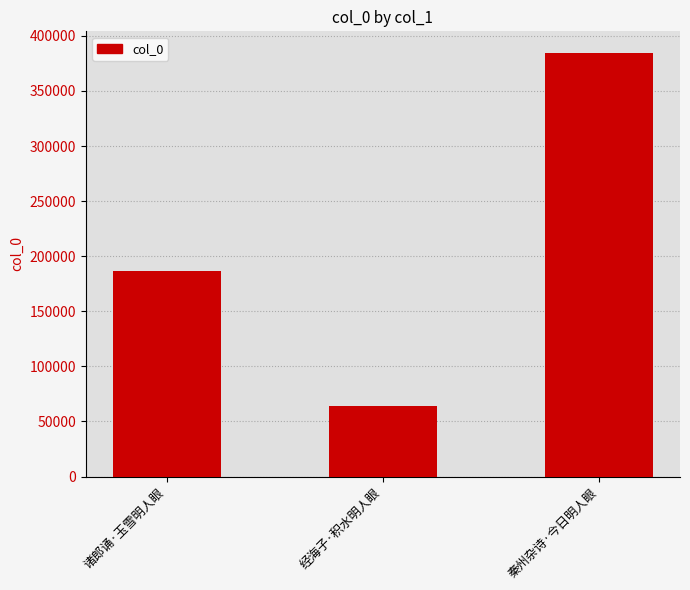

Which category has the highest value across all series?

秦州杂诗·今日明人眼